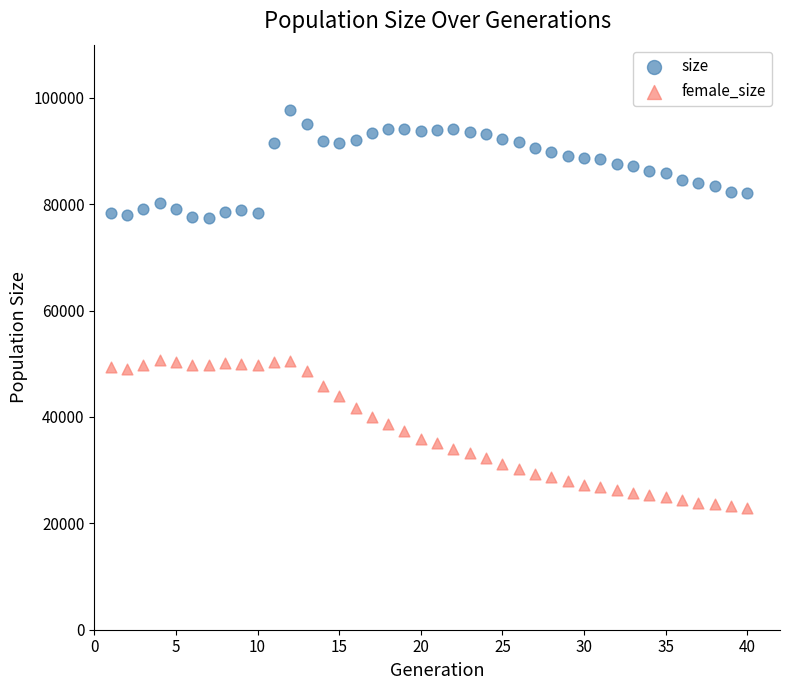

Which series contains the lowest Y value?

female_size